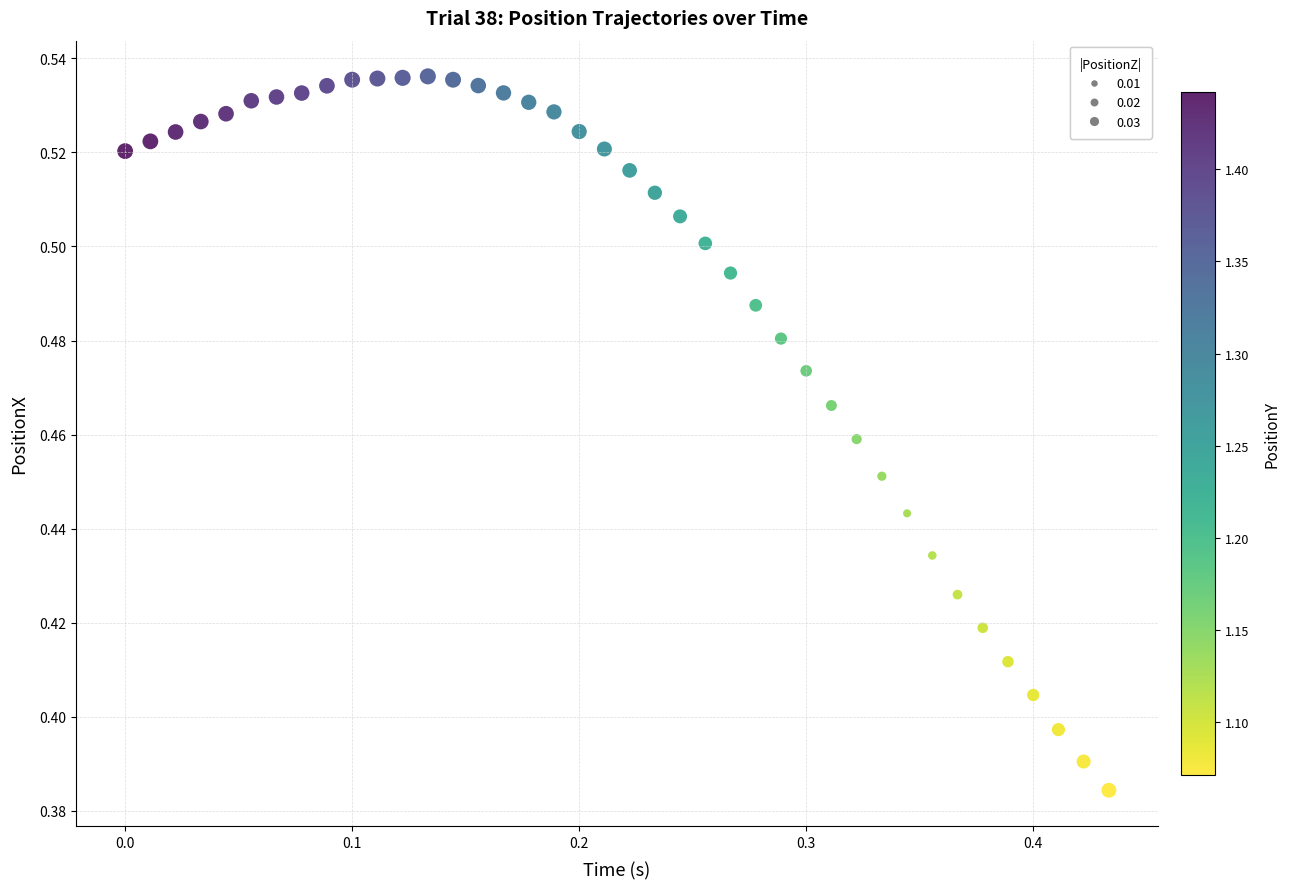

How many data points are displayed?

40